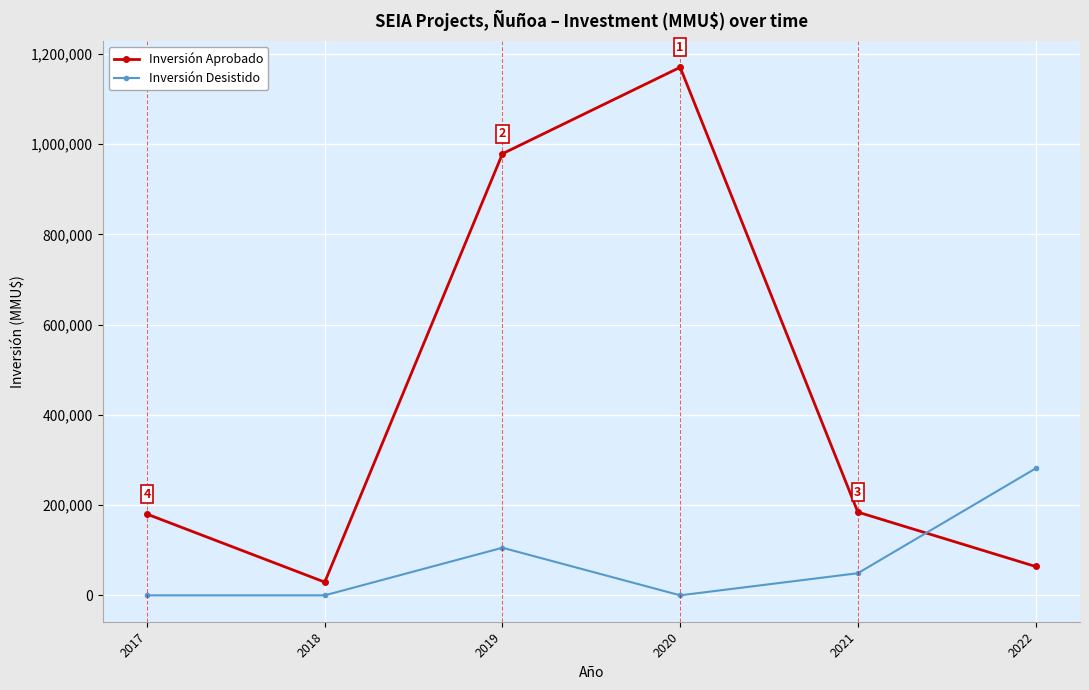

What is the difference between the maximum and minimum values in the Inversión Desistido series?

281142